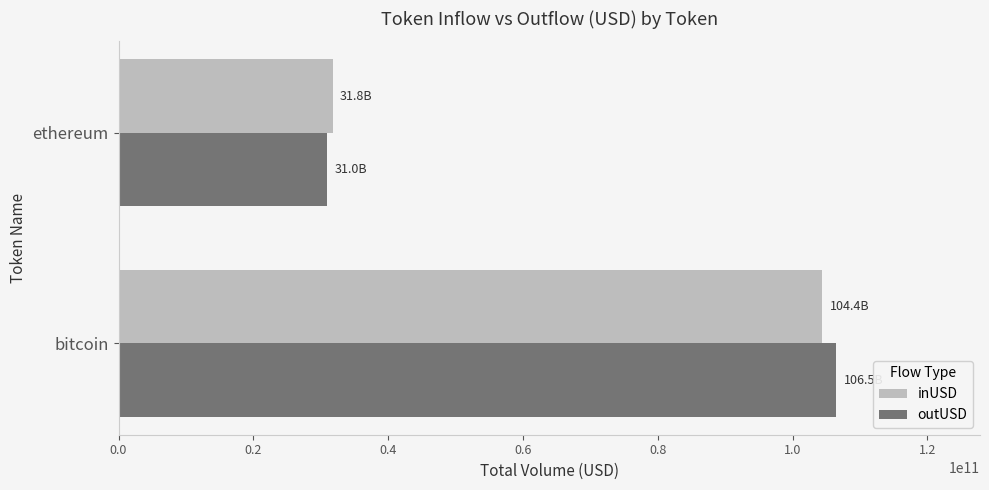

How many data points in outUSD are less than 106508098769?

1